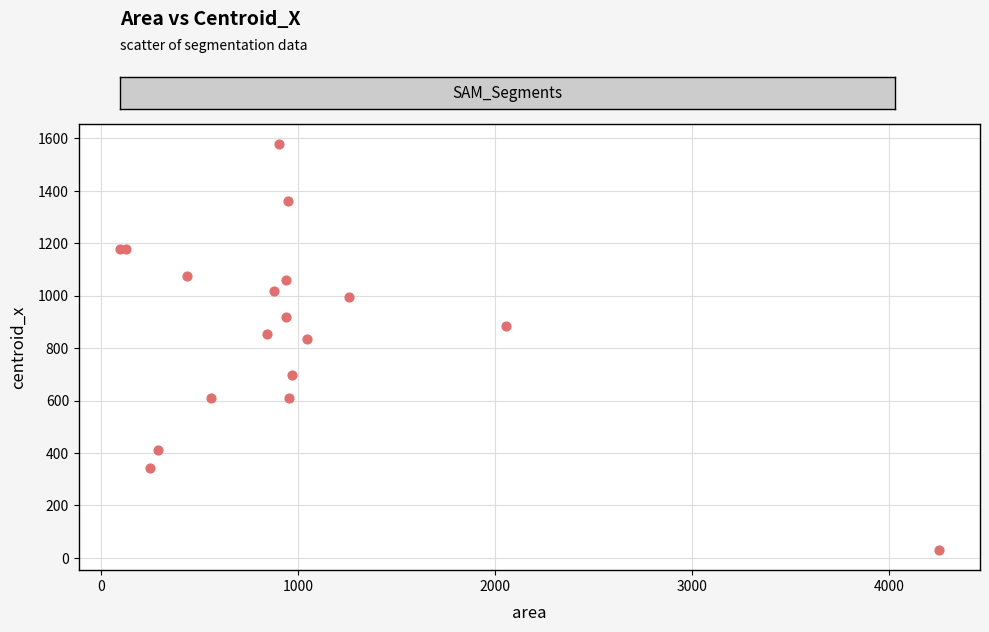

What Y value in the scatter plot is closest to 803?

834.0